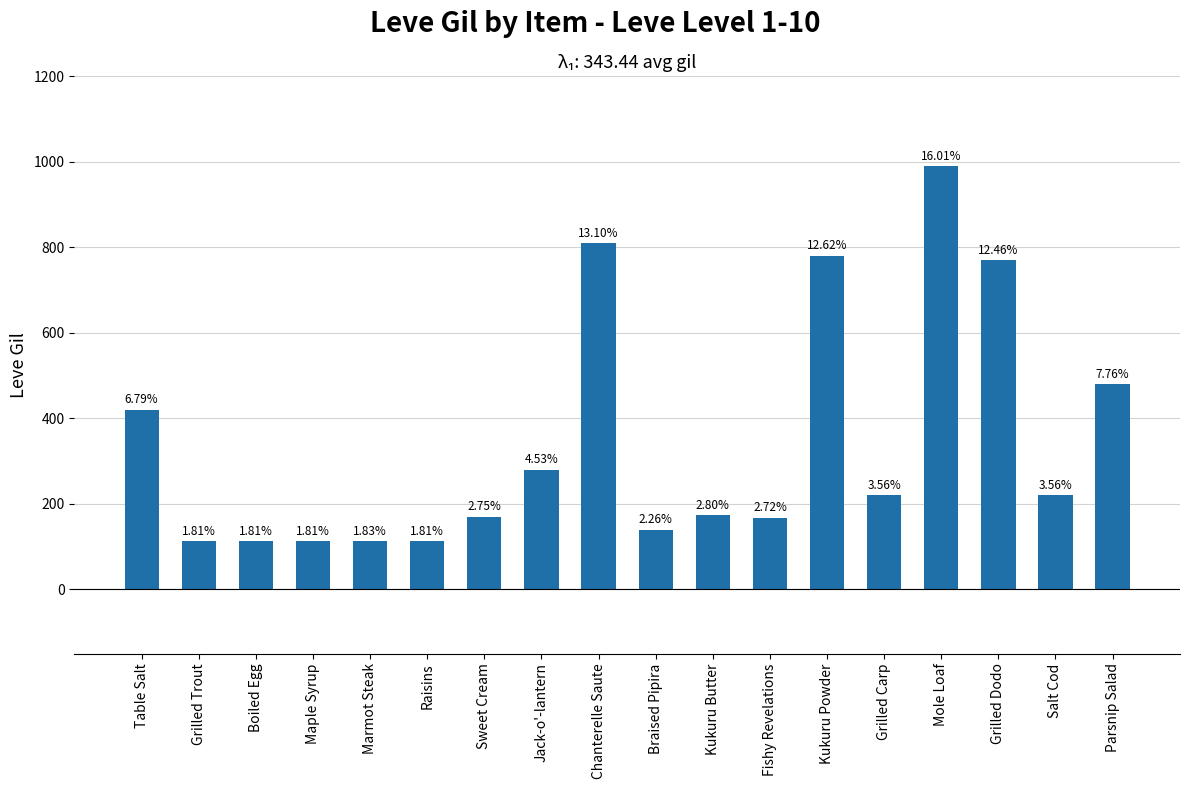

Does the chart contain any negative values?

No